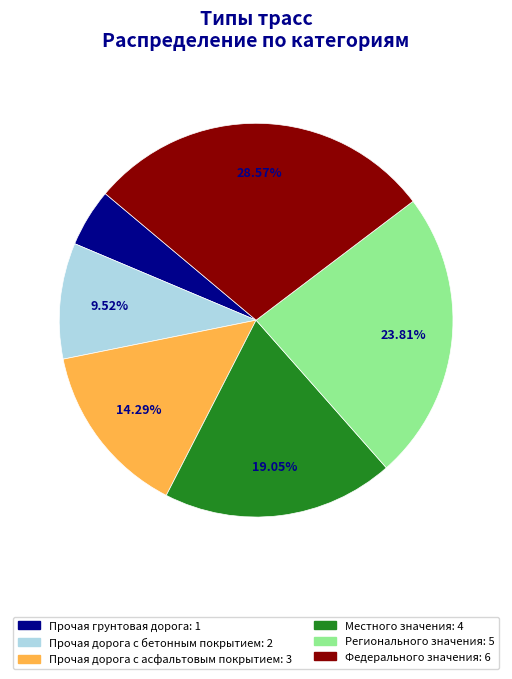

To the nearest percent, what is the average slice percentage?

17%